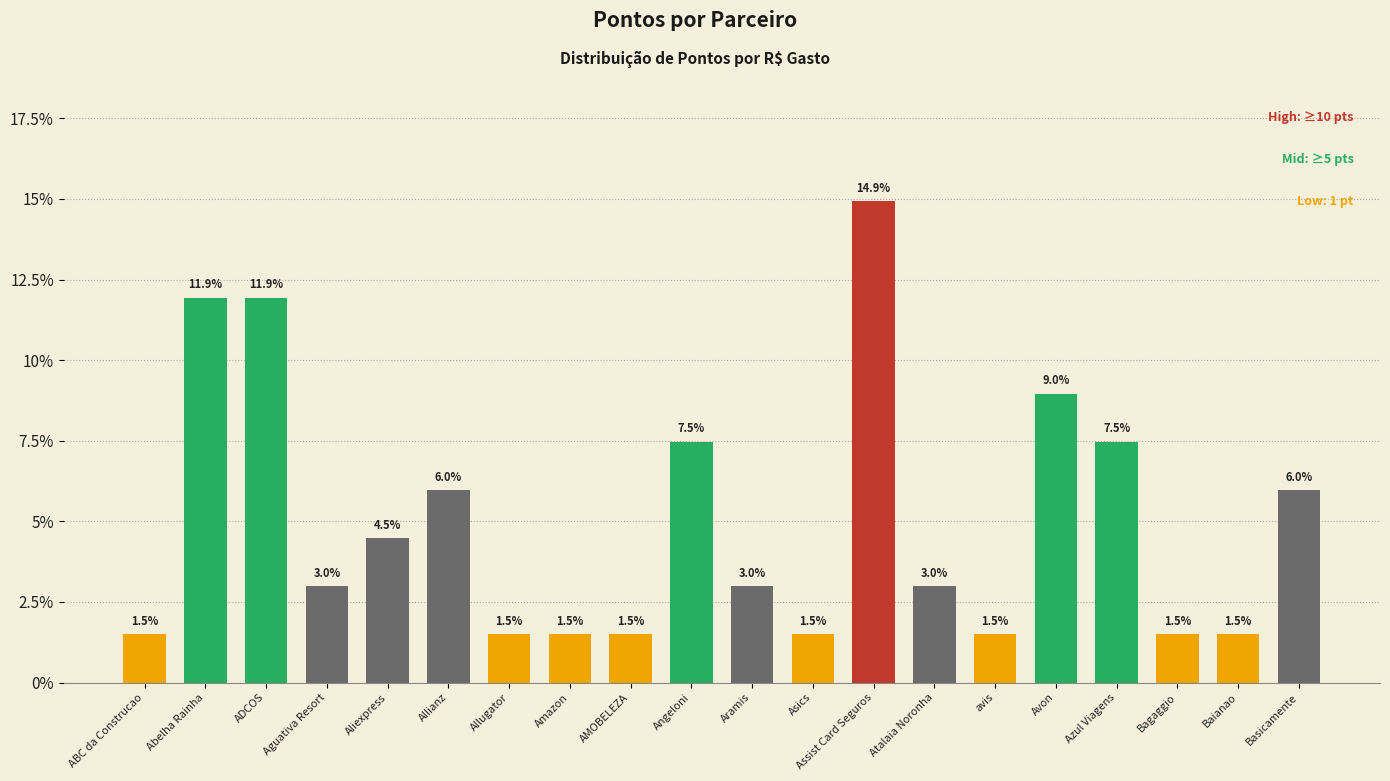

What is the change in value from Assist Card Seguros to Baianao?

-13.4